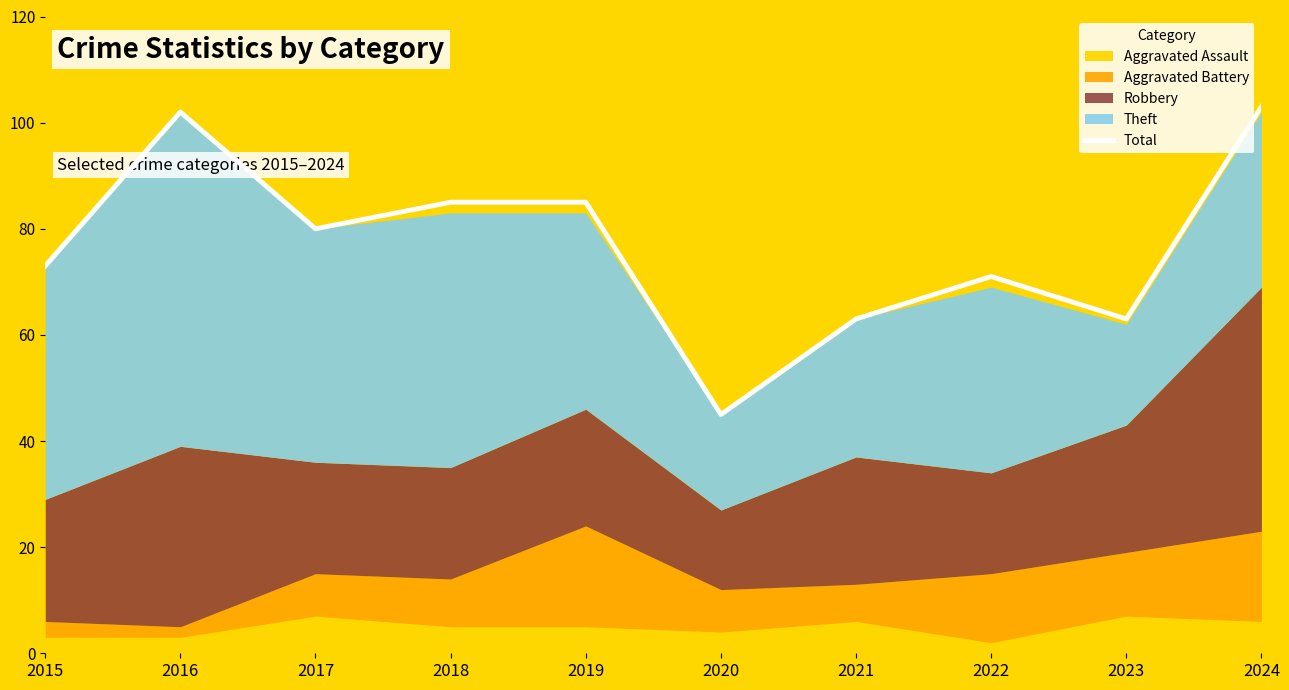

What is the sum of all values?

770